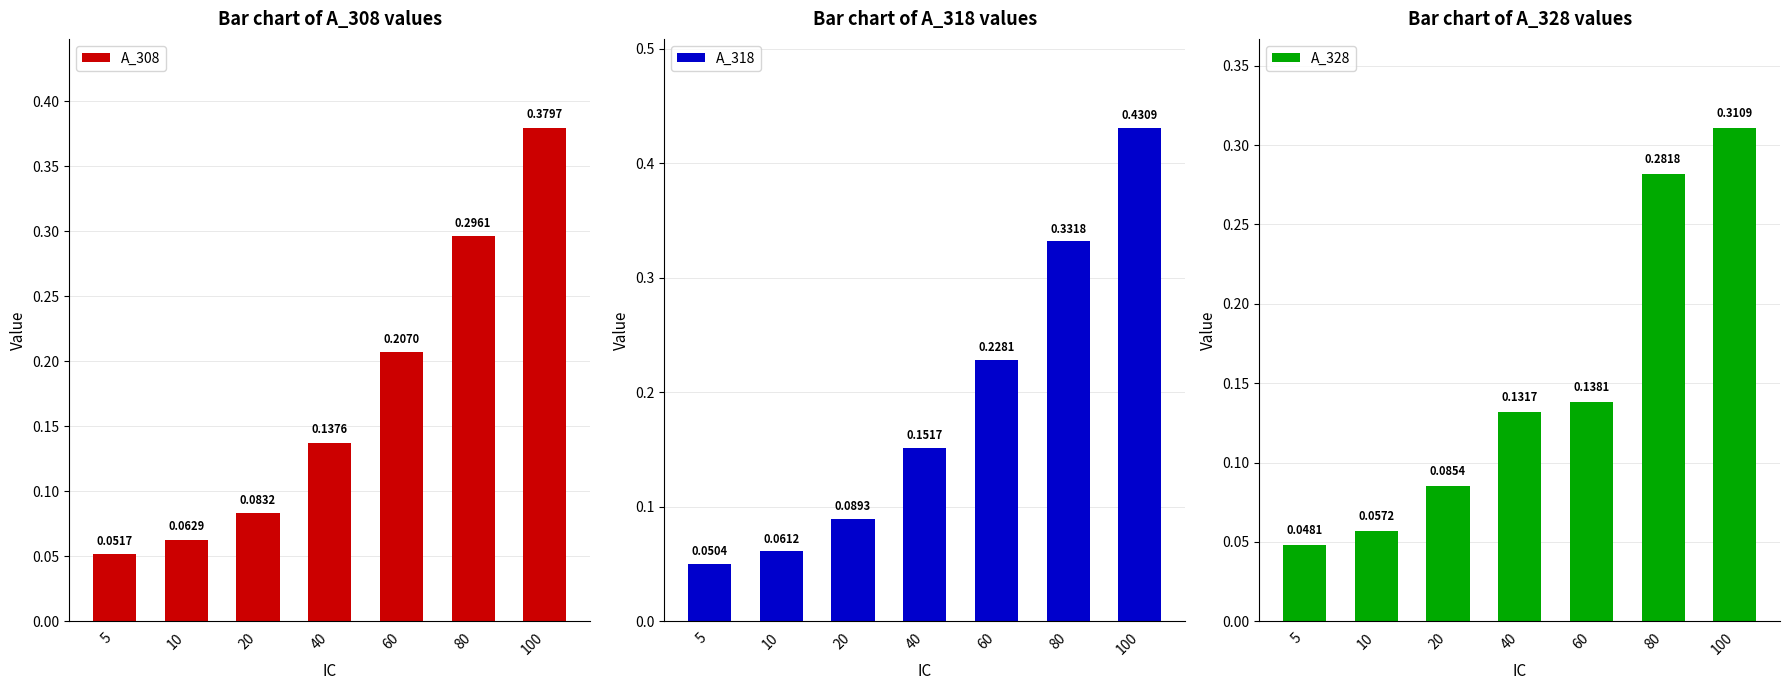

What is the maximum value for A_318?

0.4